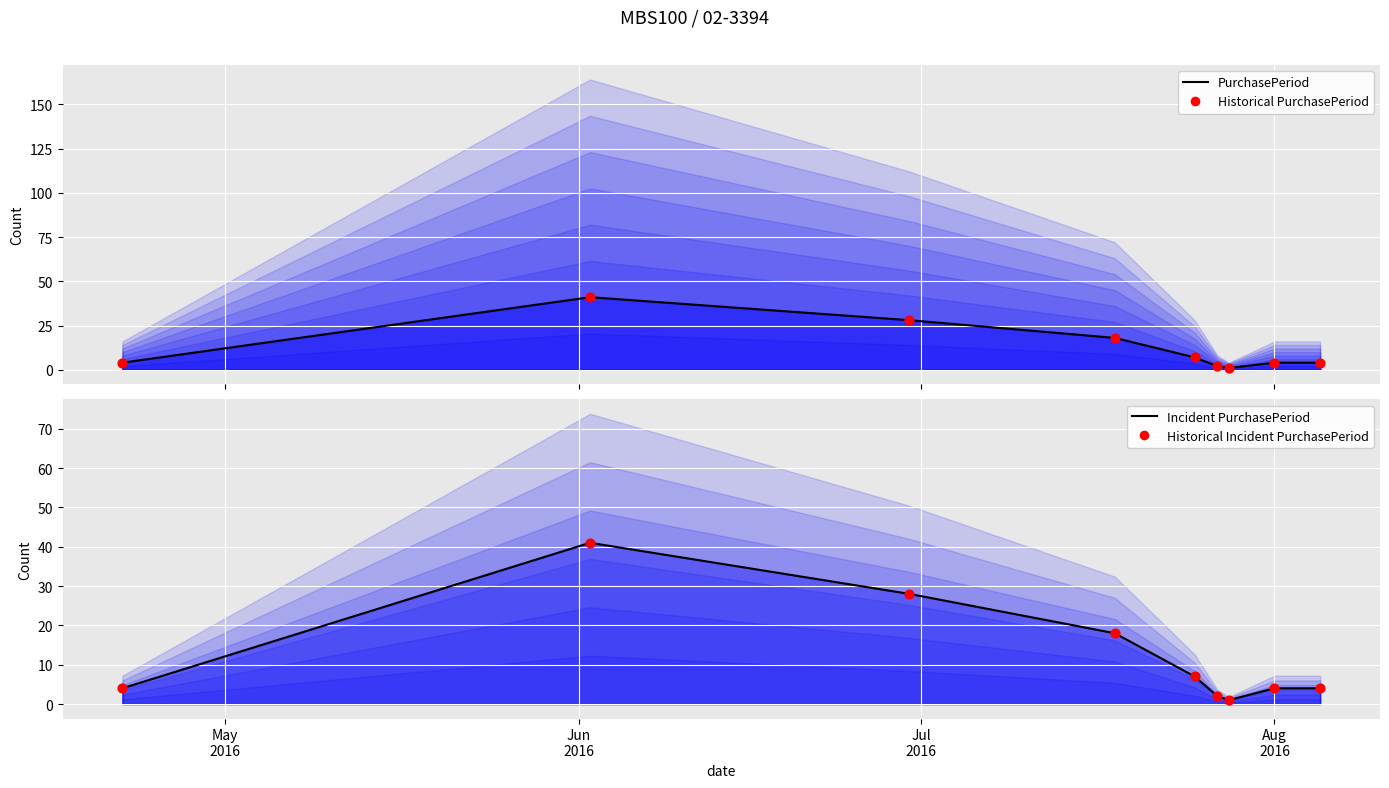

At how many categories does at least one series exceed 39?

1